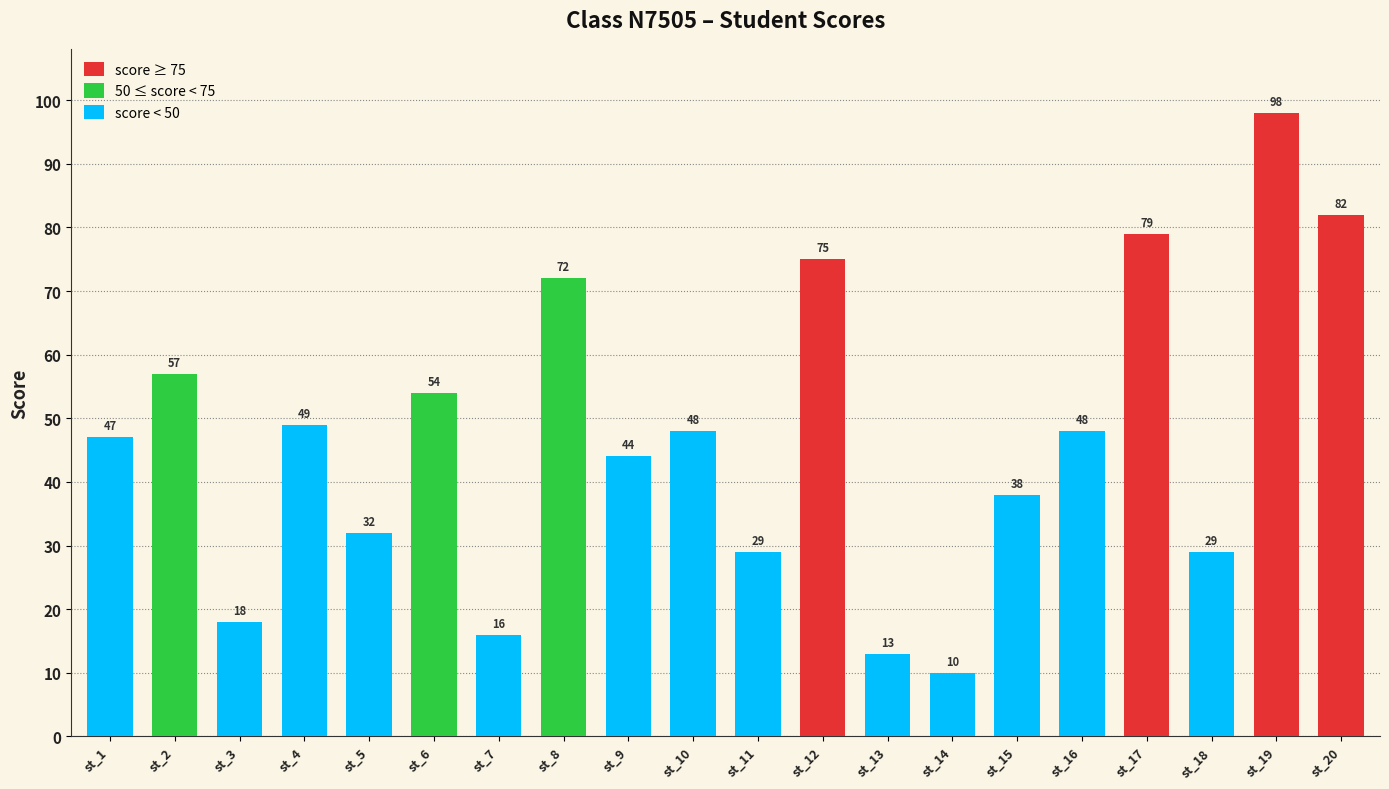

Read the value at st_18, to the nearest 5.

30